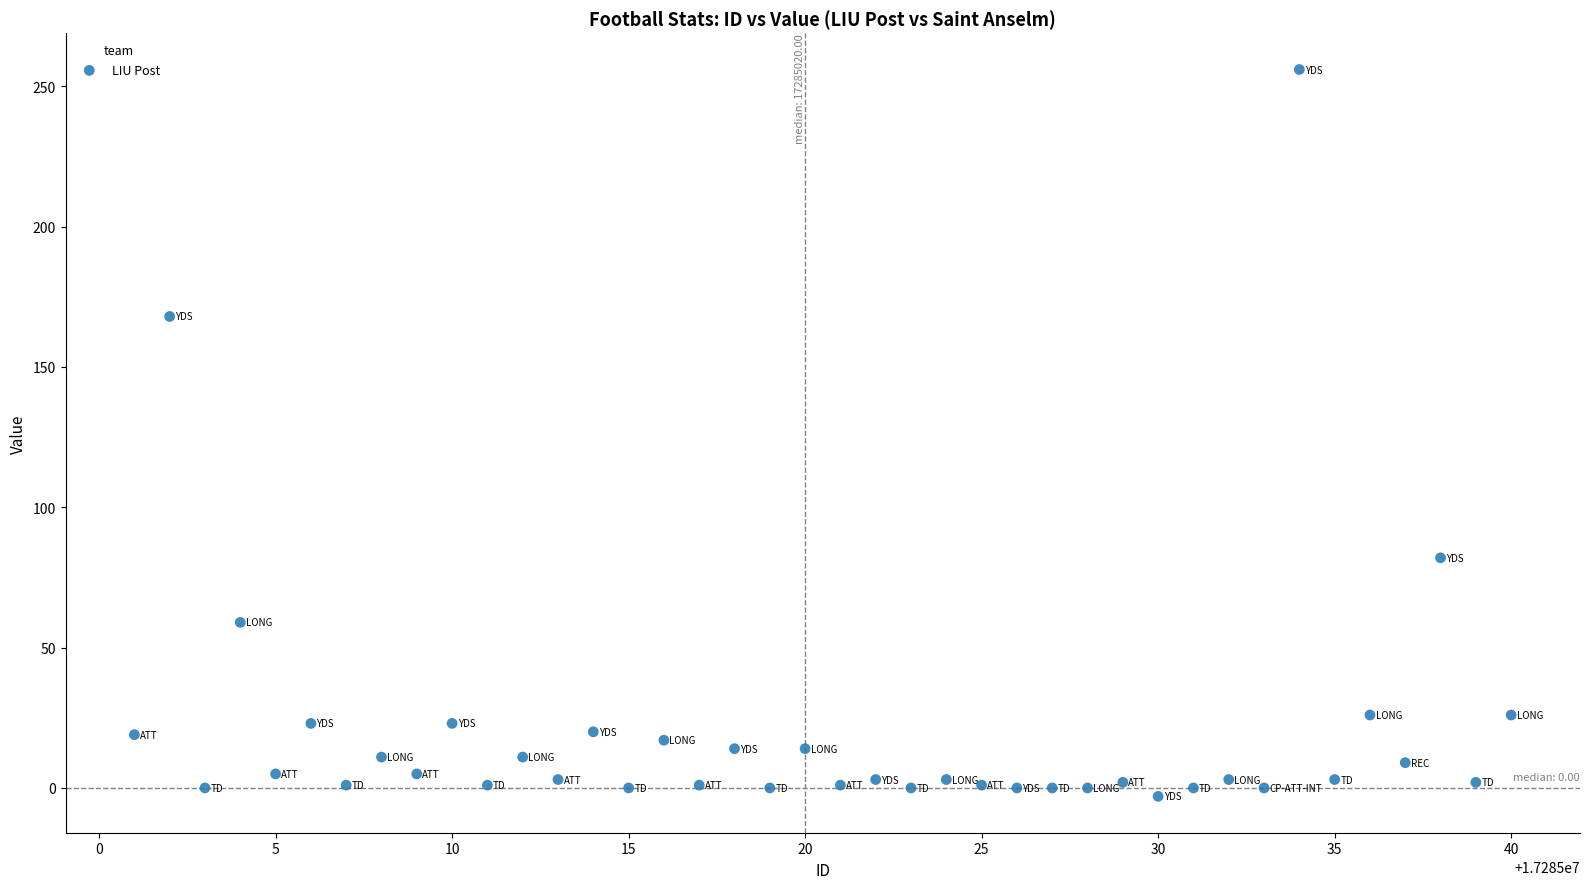

What is the range of X values (max minus min)?

39